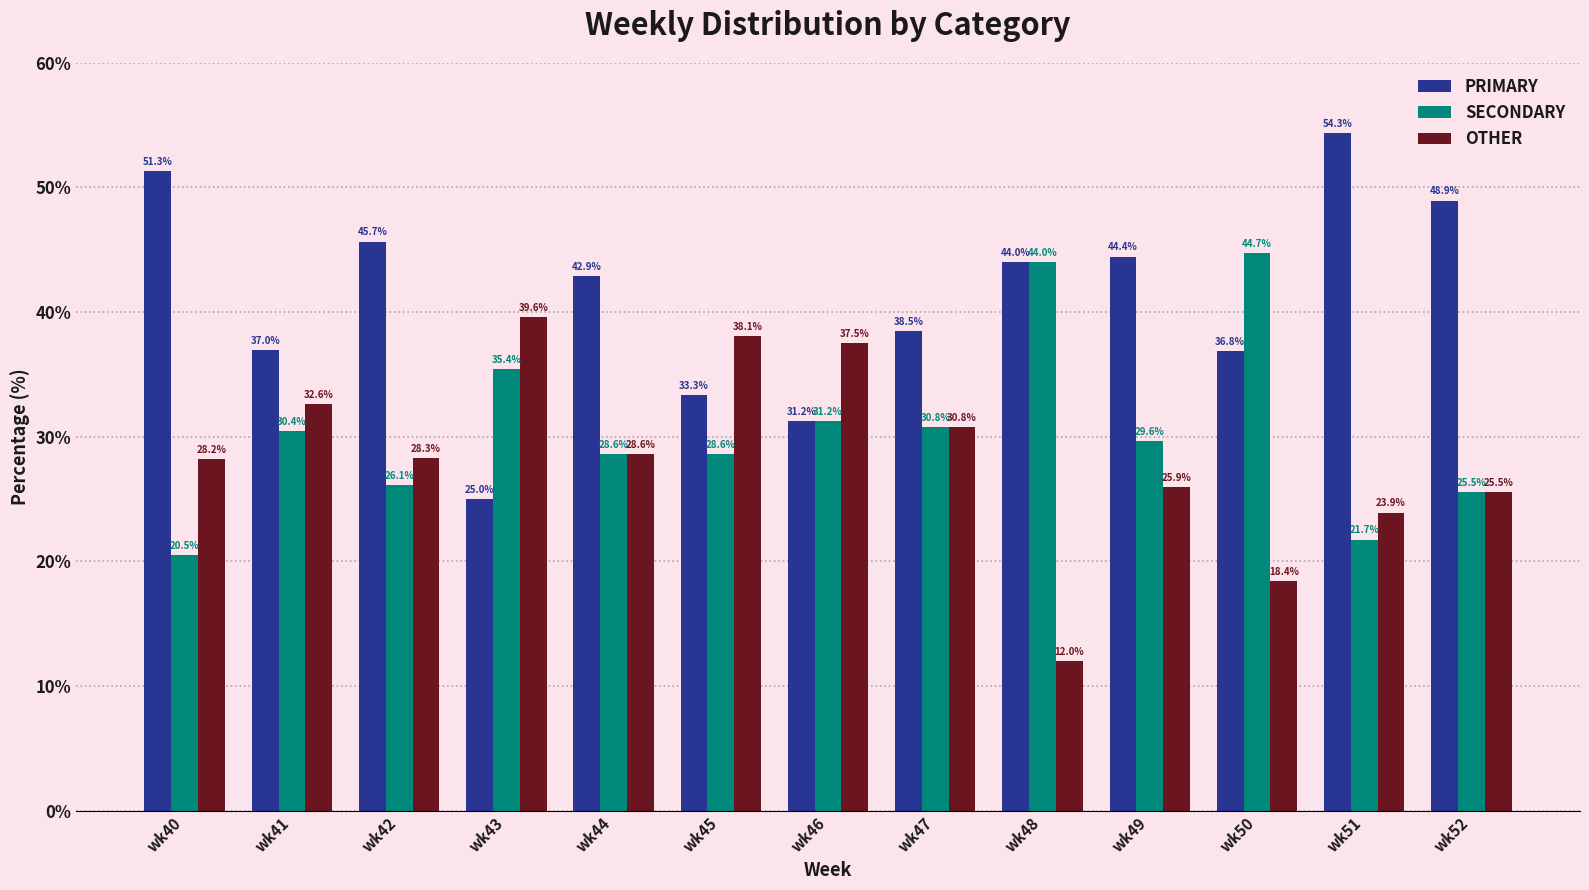

What is the average value of the OTHER series?

28.4